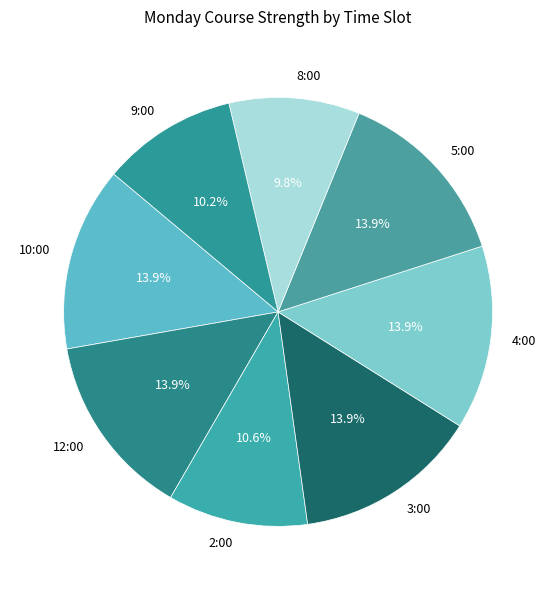

What is the total percentage of 4:00 and 3:00?

27.8%